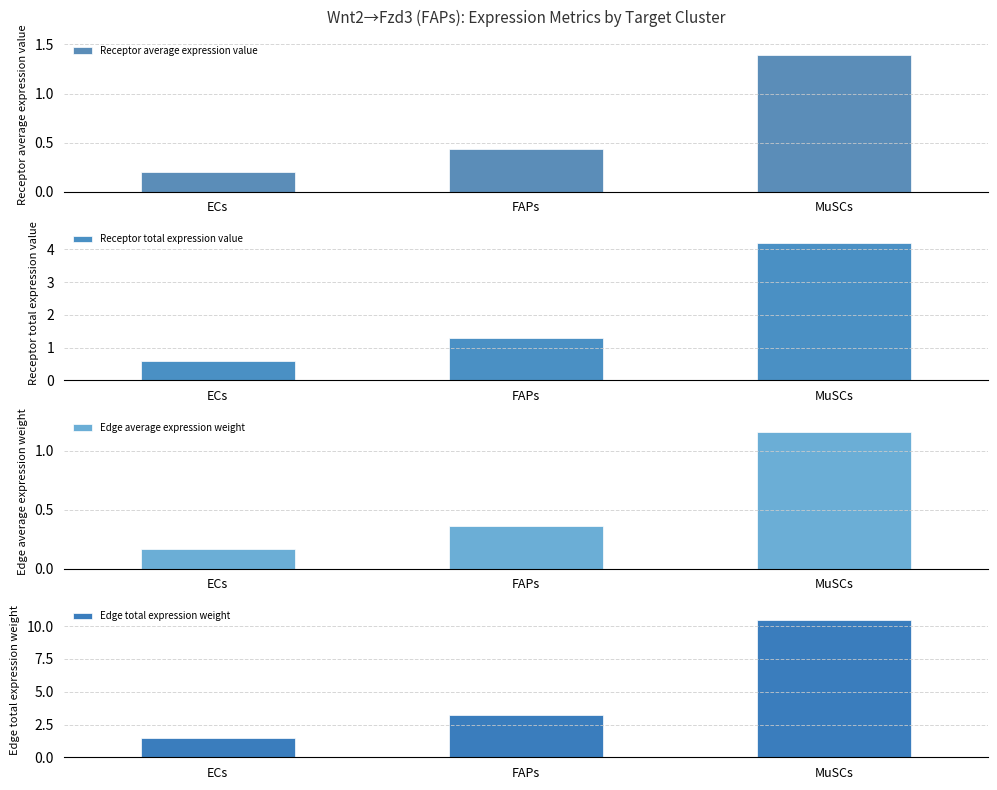

What is the lowest value of the Receptor average expression value series?

0.2